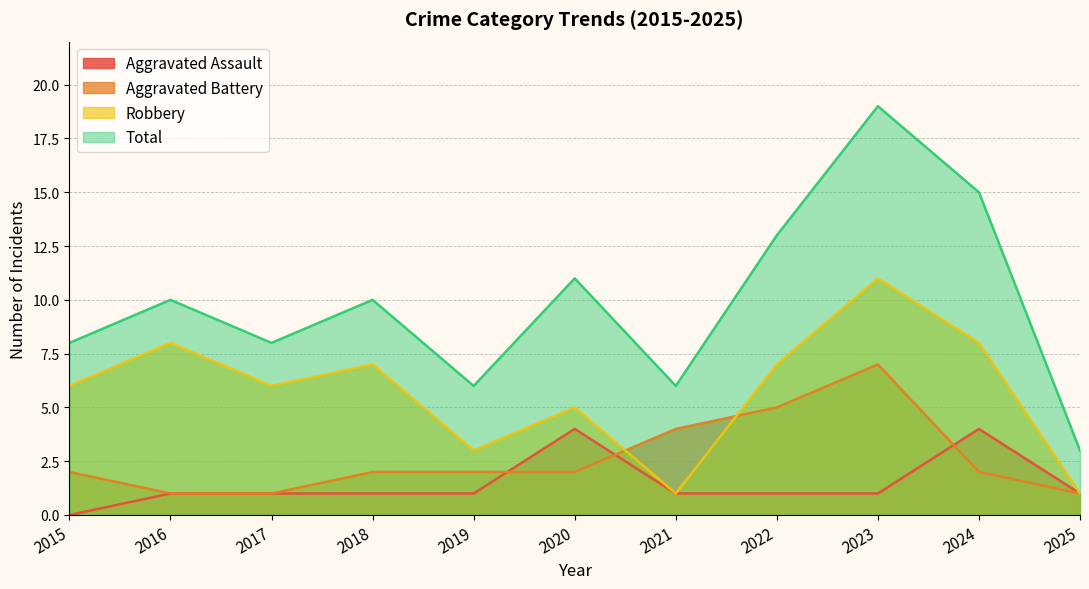

What is the difference between the Aggravated Assault values at 2015 and 2025?

1